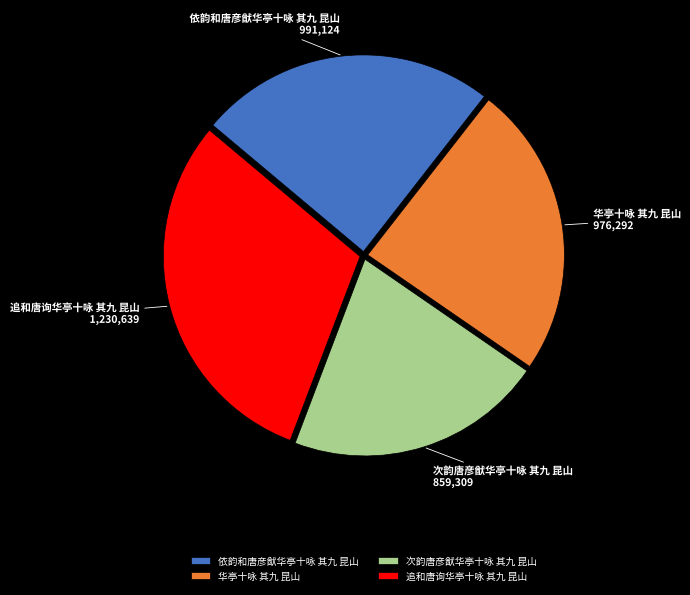

Does any single category account for the majority?

No